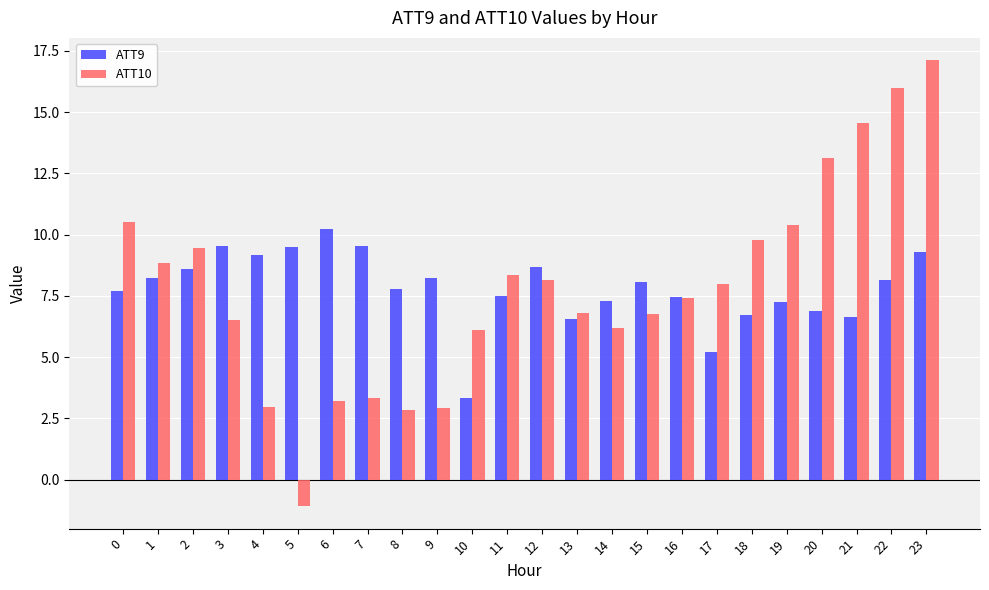

Which label corresponds to the smallest value in the chart?

5